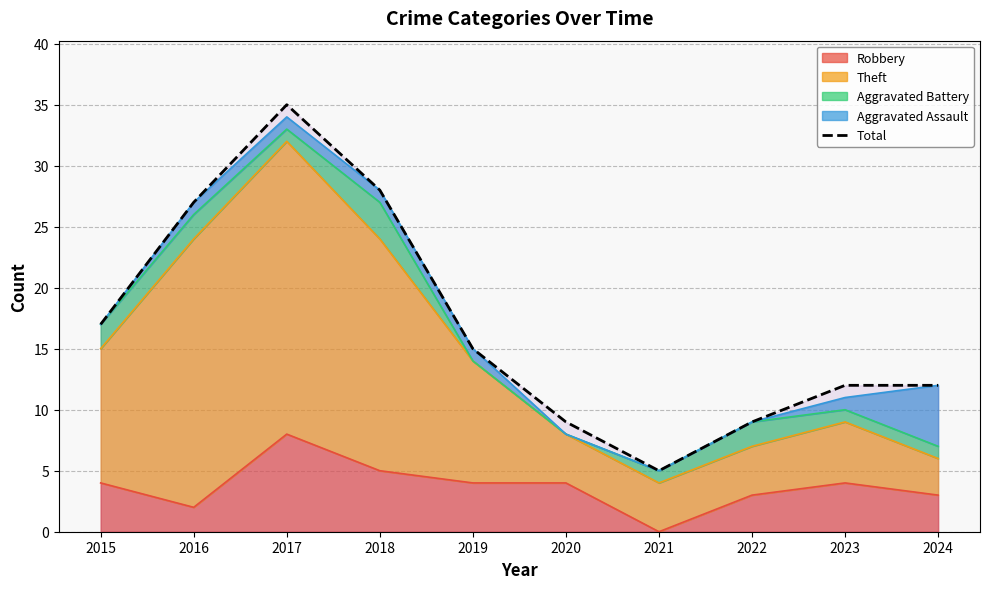

What is the average value?

17